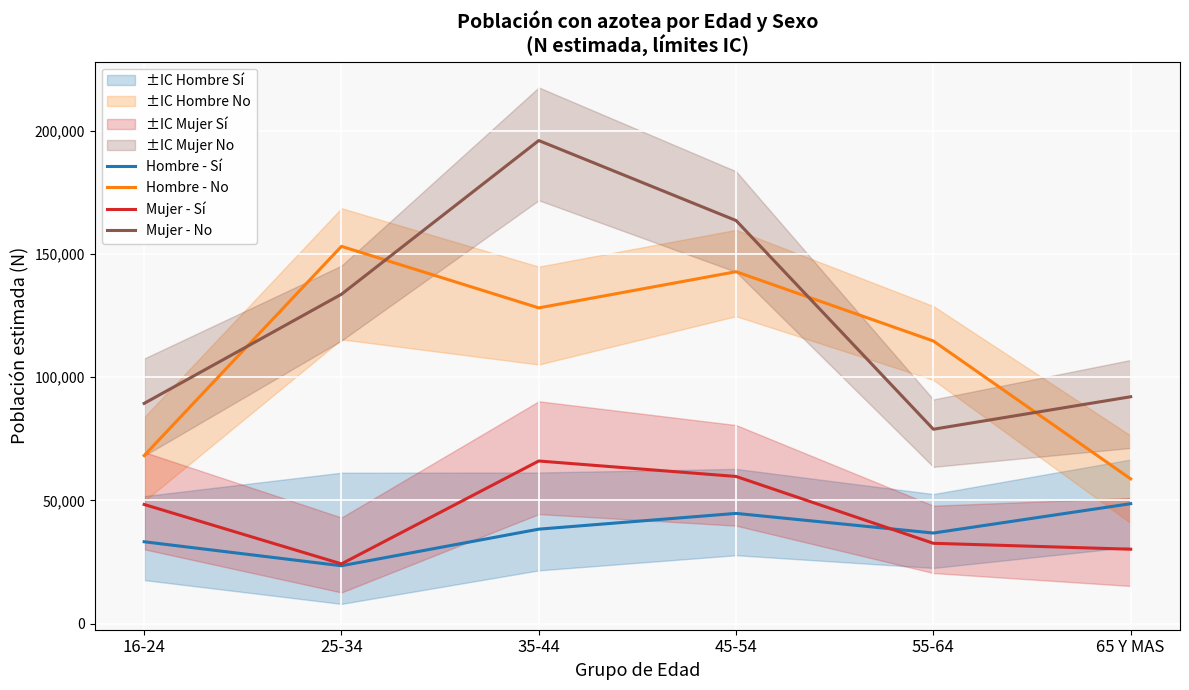

At 45-54, list the series in order from largest to smallest.

Mujer - No, Hombre - No, Mujer - Sí, Hombre - Sí